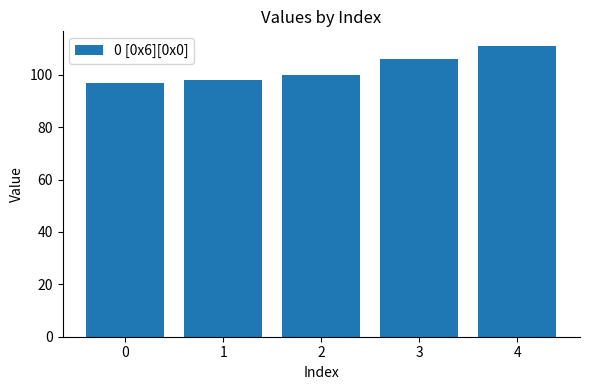

What is the ratio of the value at 1 to the value at 3?

0.9